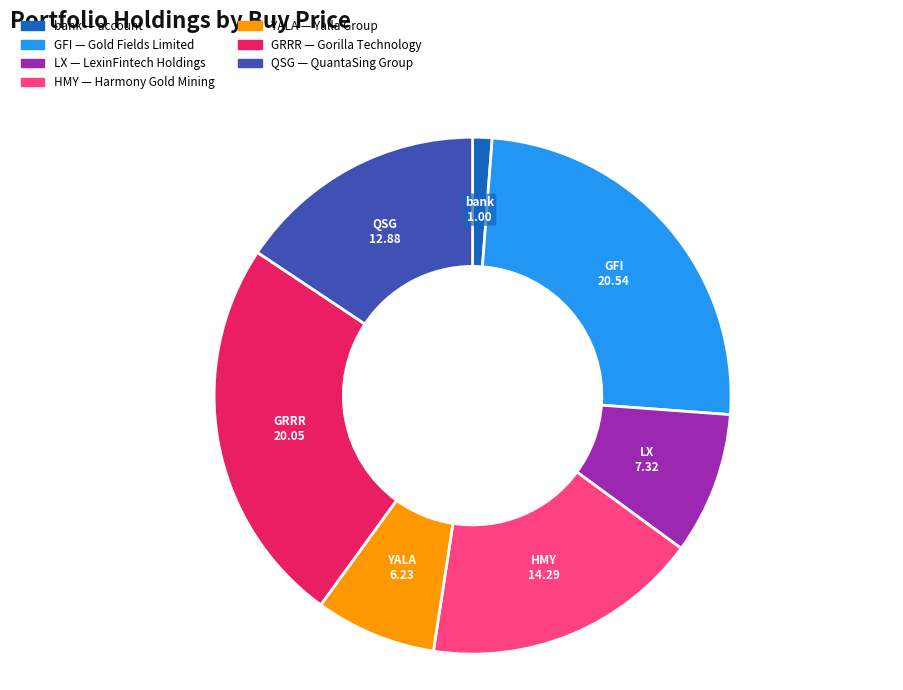

The bank slice represents 1% of the pie. True or false?

True